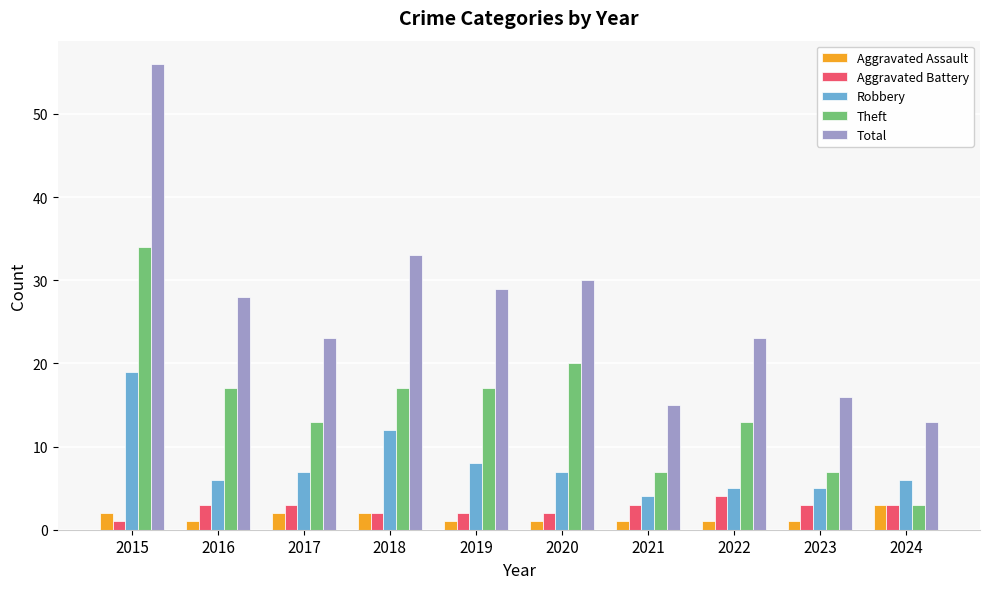

What are all the series names shown in the legend?

Aggravated Assault, Aggravated Battery, Robbery, Theft, Total